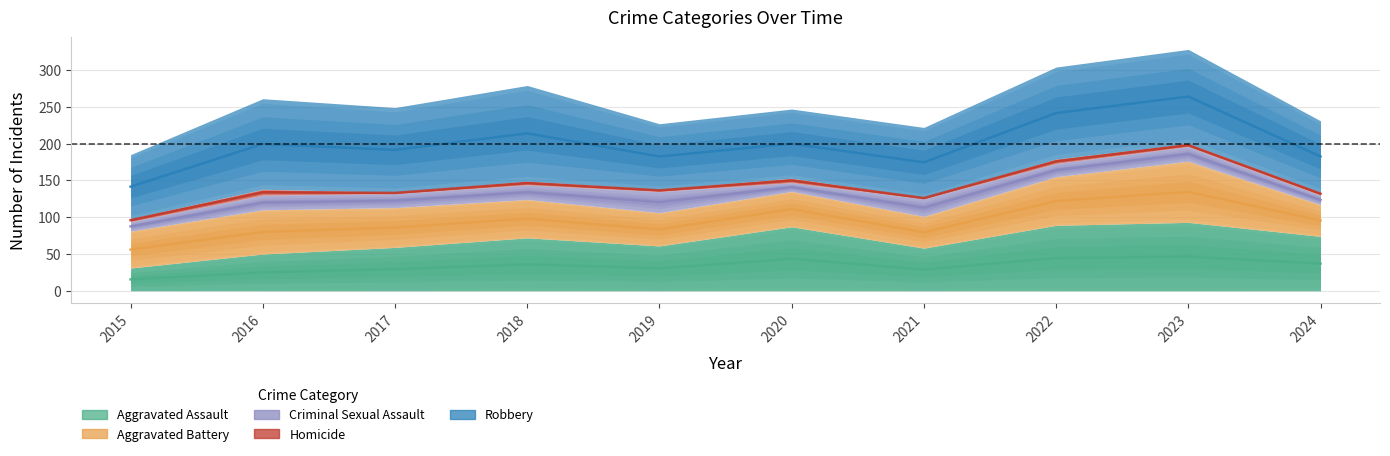

True or false: Criminal Sexual Assault and Homicide intersect in this chart.

False